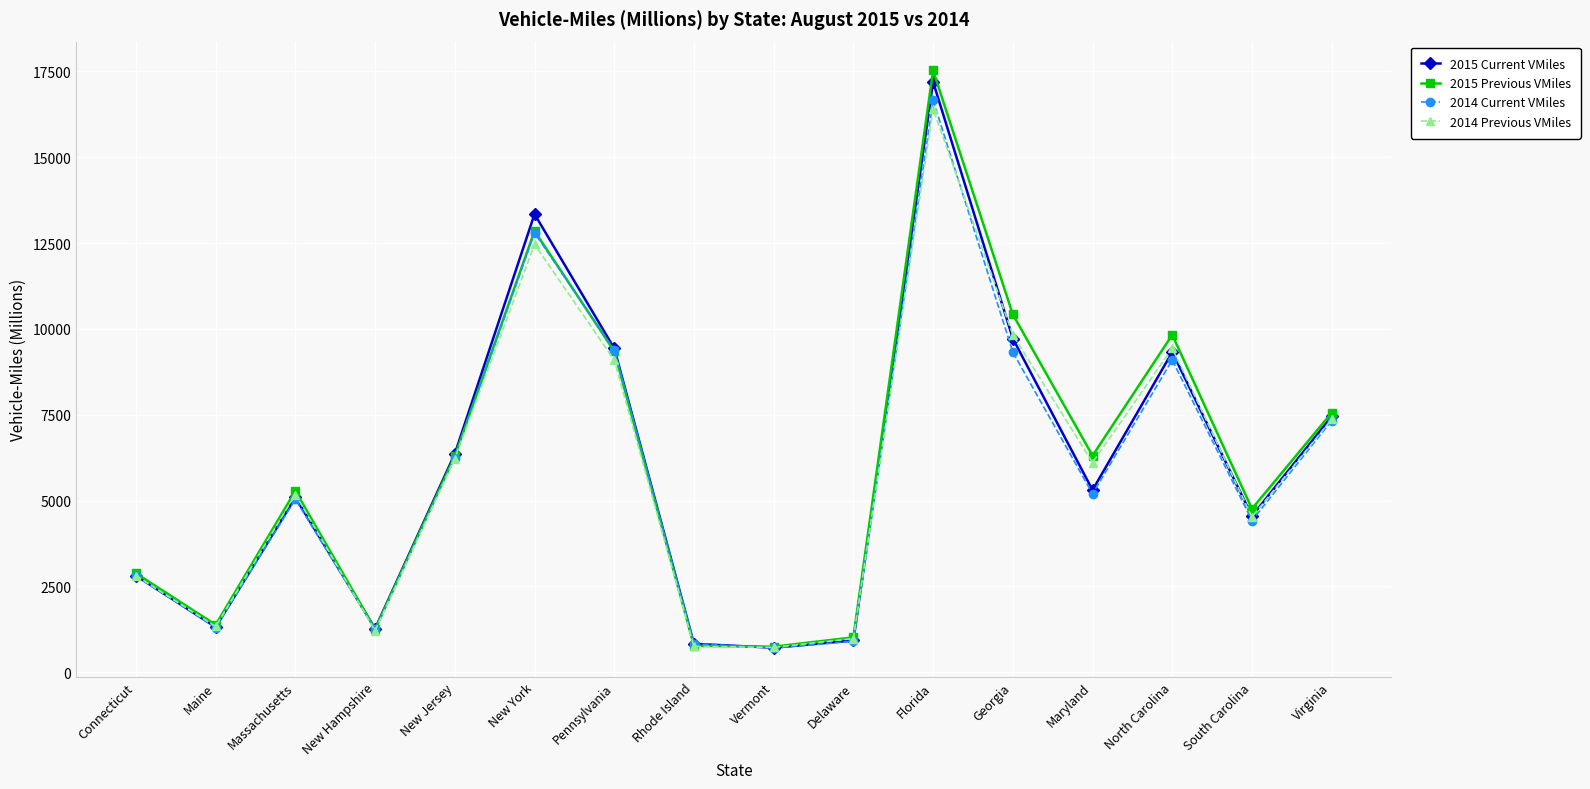

Which series has the largest range (max minus min)?

2015 Previous VMiles